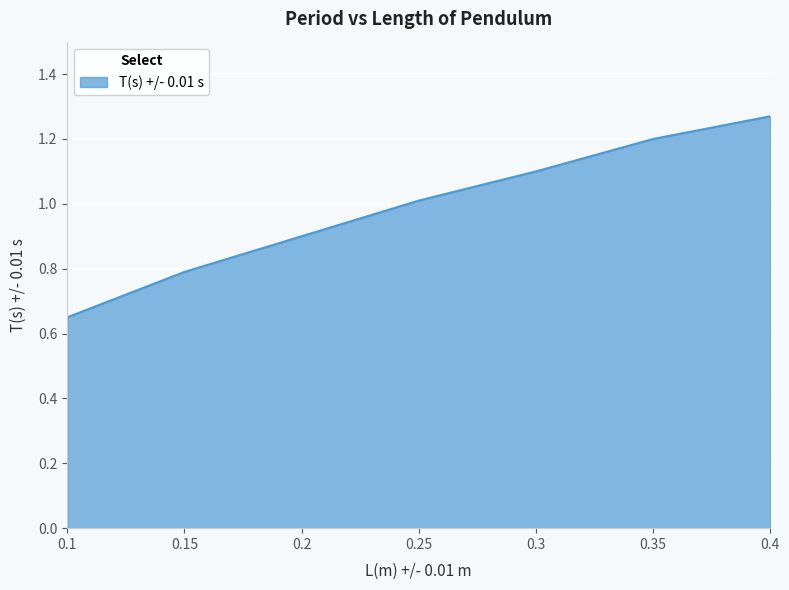

The chart shows a value of 1.2 at 0.35. True or false?

True